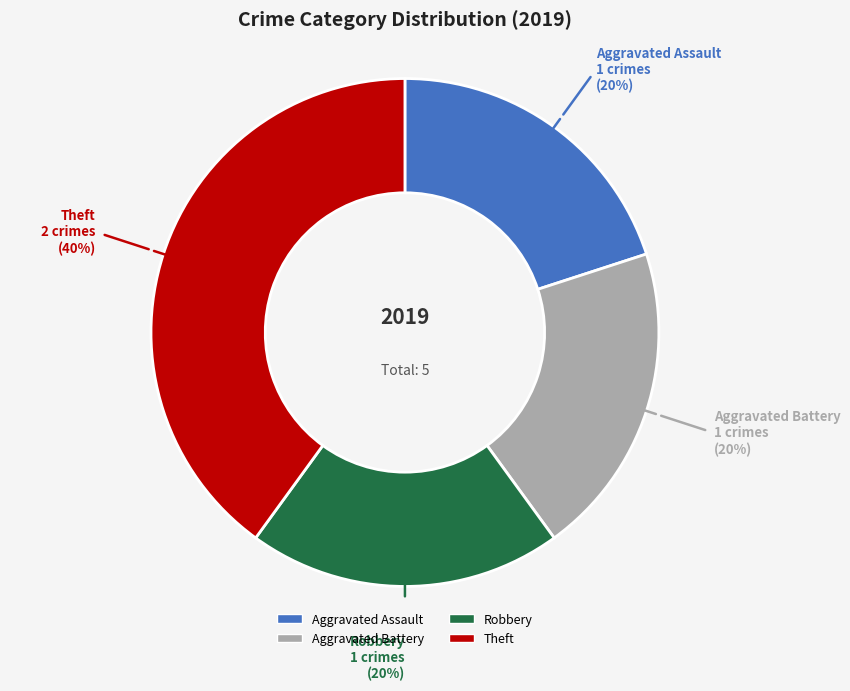

How many slices are in this pie chart?

4